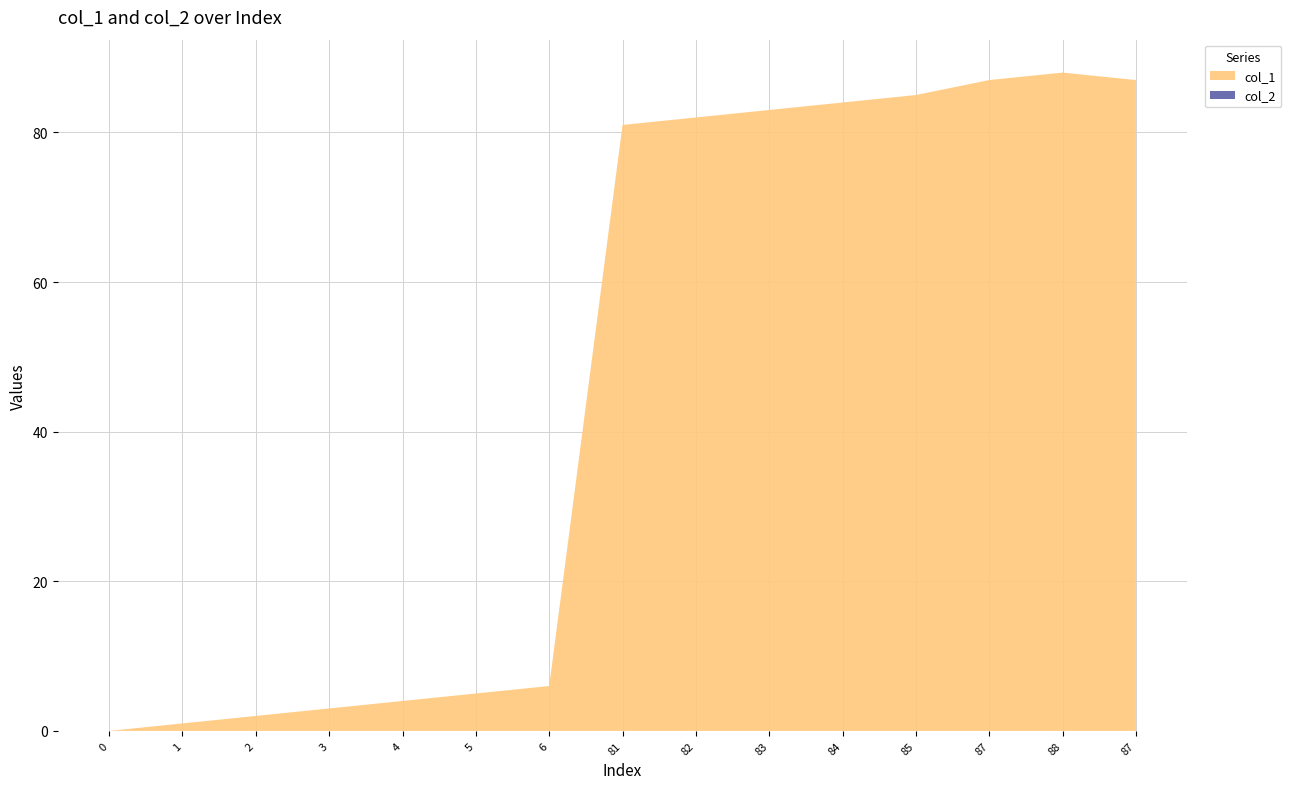

Reading left to right, what are all the values shown in this chart?

col_1: 0=0	1=1	2=2	3=3	4=4	5=5	6=6	81=81	82=82	83=83	84=84	85=85	87=87	88=88	87=87
col_2: 0=0	1=0	2=0	3=0	4=0	5=0	6=0	81=0	82=0	83=0	84=0	85=0	87=0	88=0	87=0